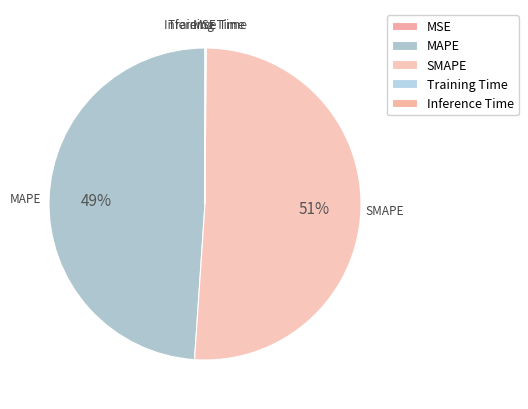

What is the majority slice?

SMAPE